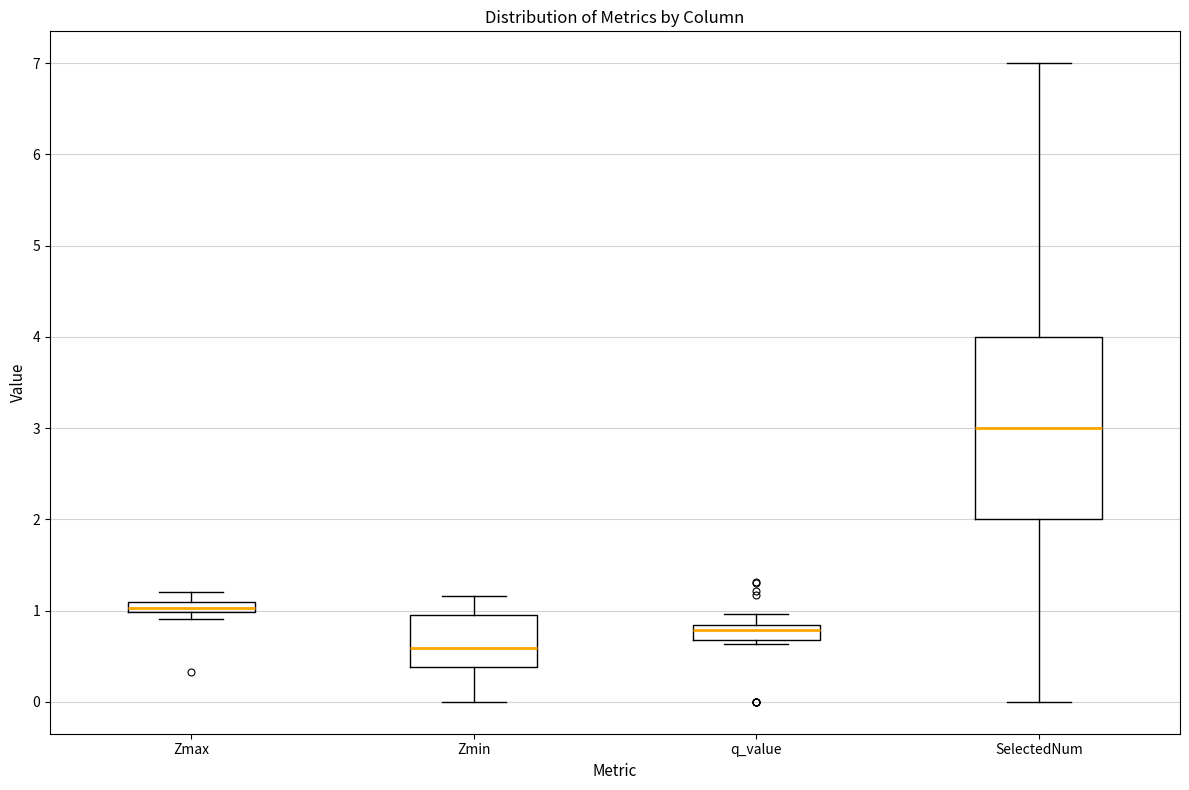

Which box has the lowest median line?

Zmin